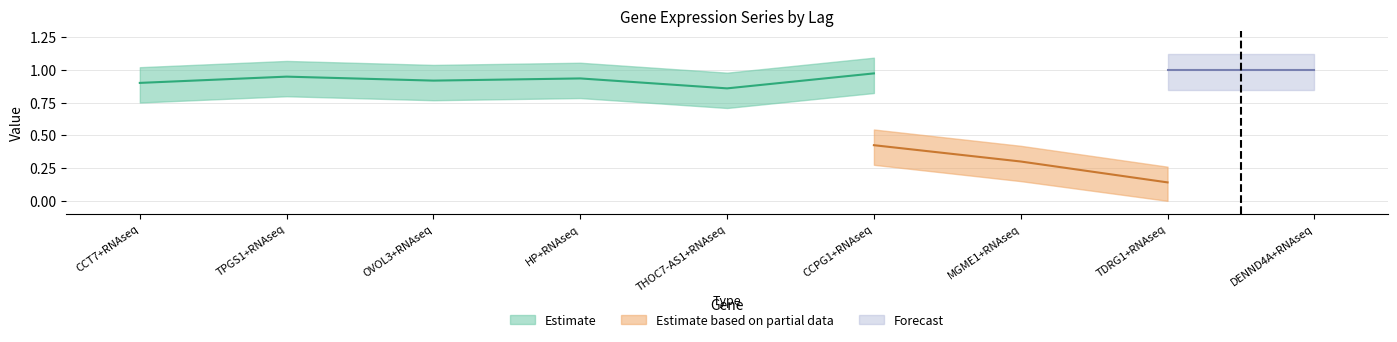

The value of 999 at MGME1+RNAseq is 1.6. True or false?

False